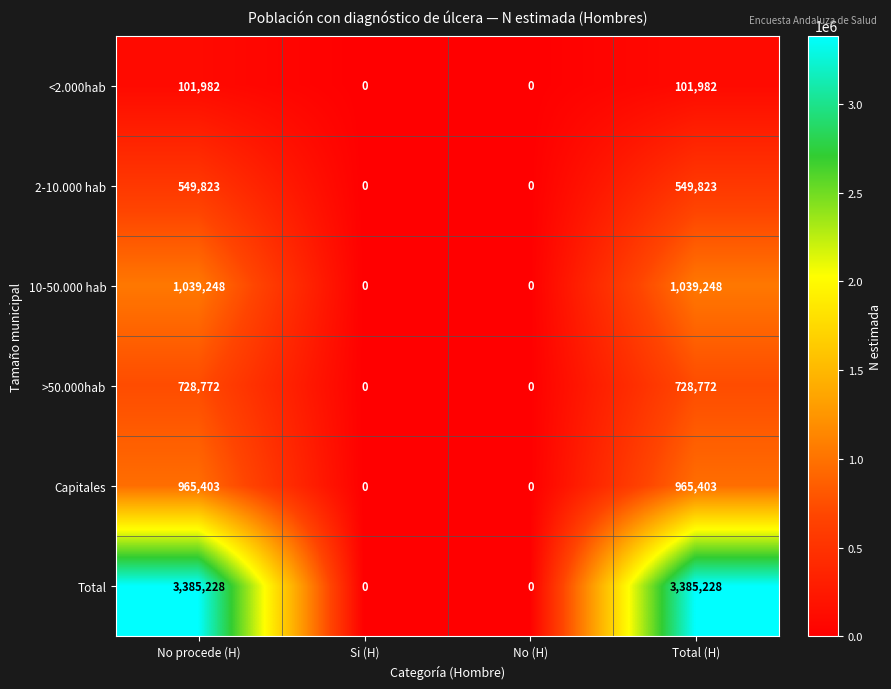

What is the total value across all series at Total (H)?

6770456